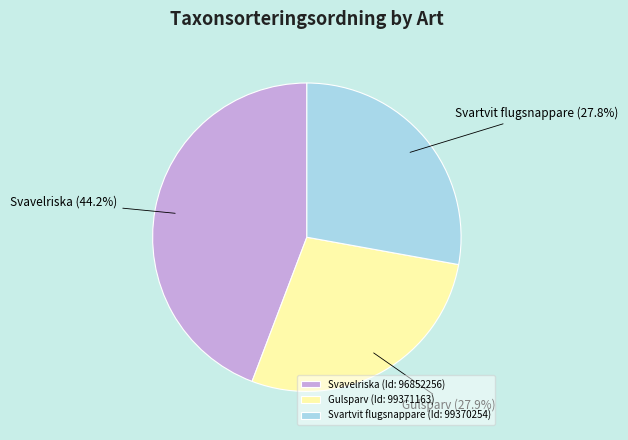

To the nearest percent, what is the difference between the largest and smallest slice percentages?

16%